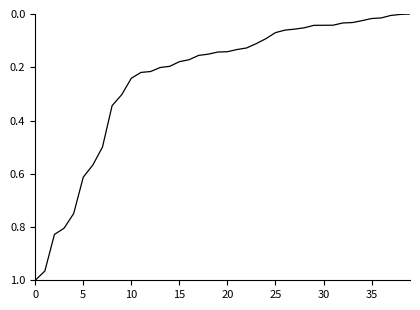

How many lines are shown in the chart?

1